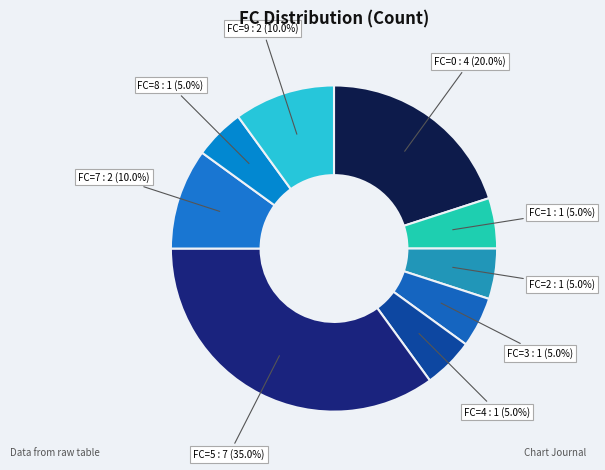

How many slices are in this pie chart?

9